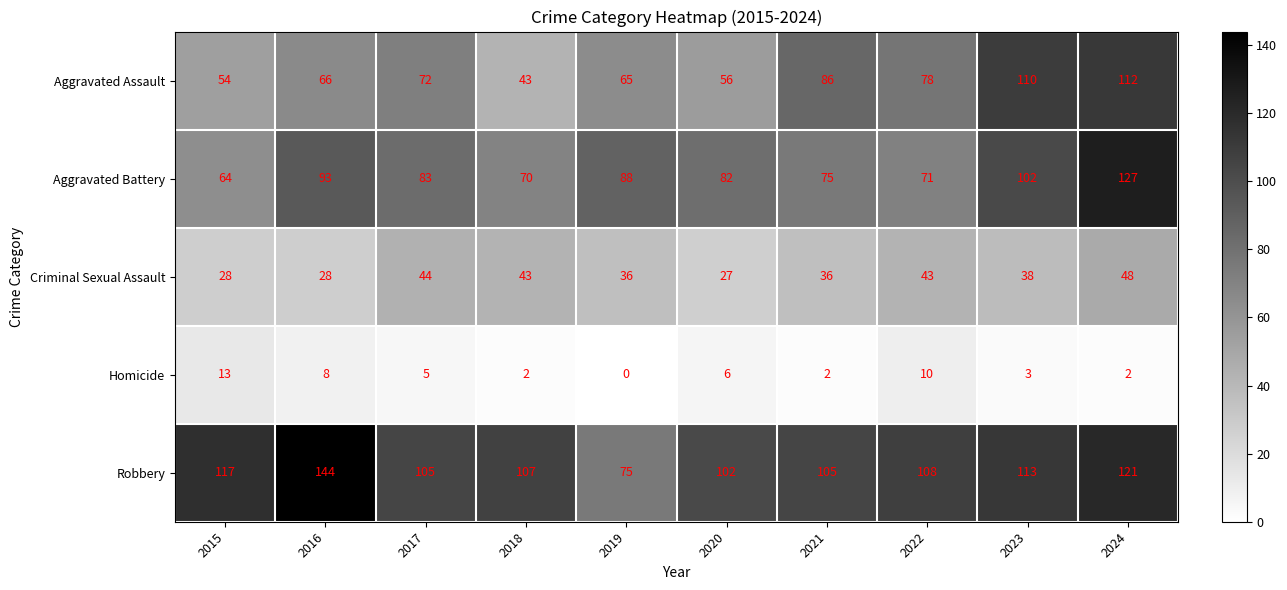

List the series in order of their peak value, highest first.

Robbery, Aggravated Battery, Aggravated Assault, Criminal Sexual Assault, Homicide